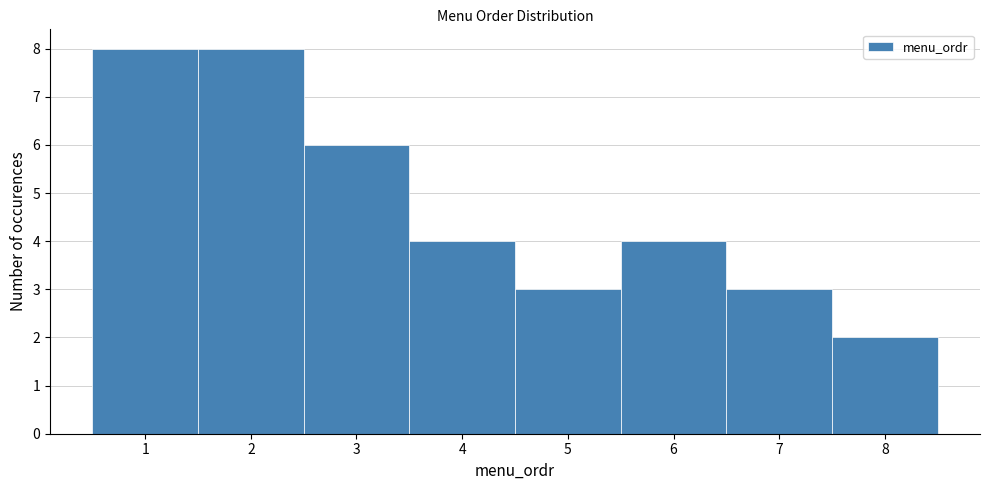

How tall is the bar that spans 6.5 to 7.5 on the x-axis? The values are not printed on the chart, so give them approximately, as read against the axis.

3